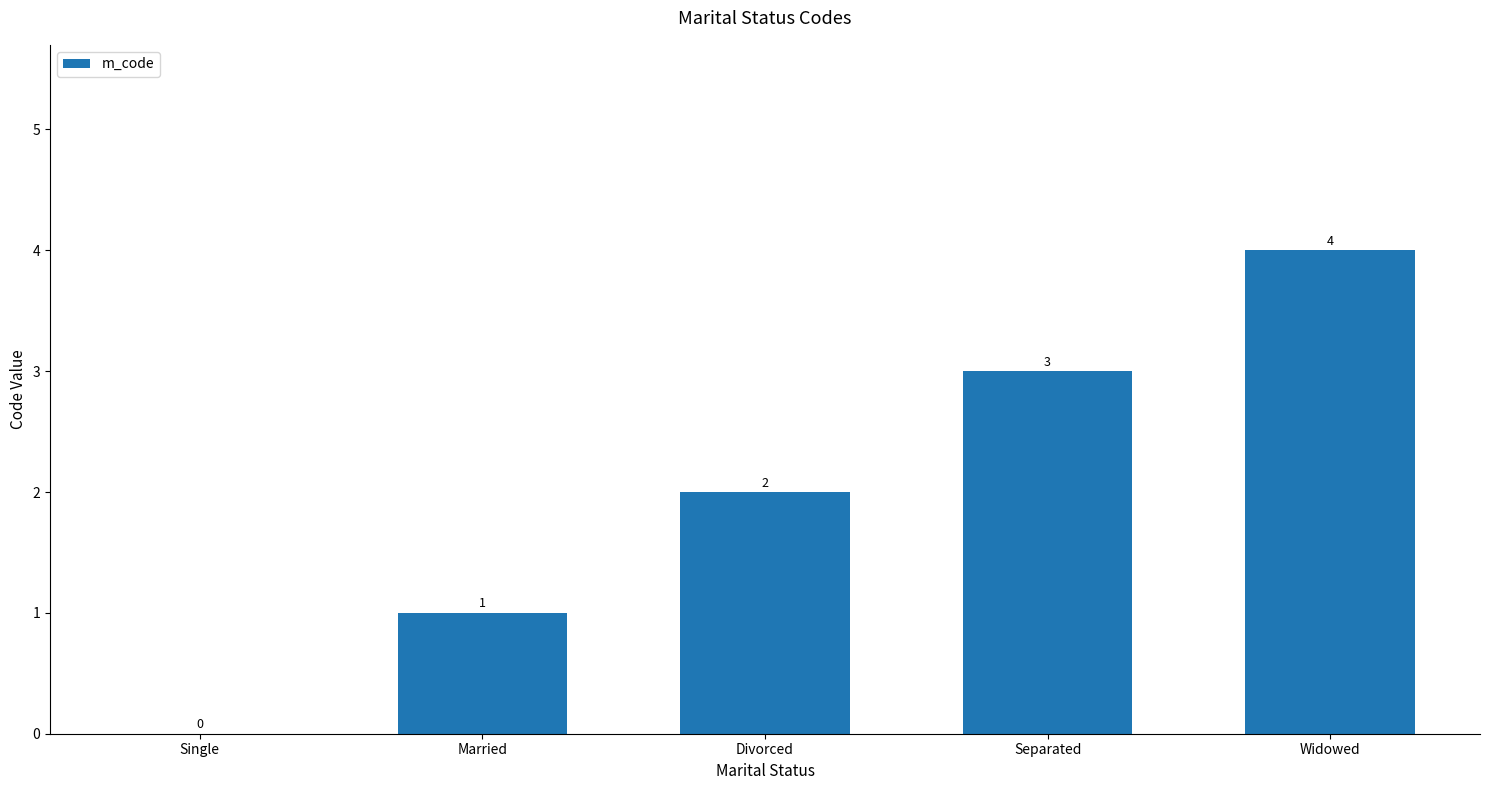

Reading right to left, list all the values displayed in this chart.

Widowed=4	Separated=3	Divorced=2	Married=1	Single=0